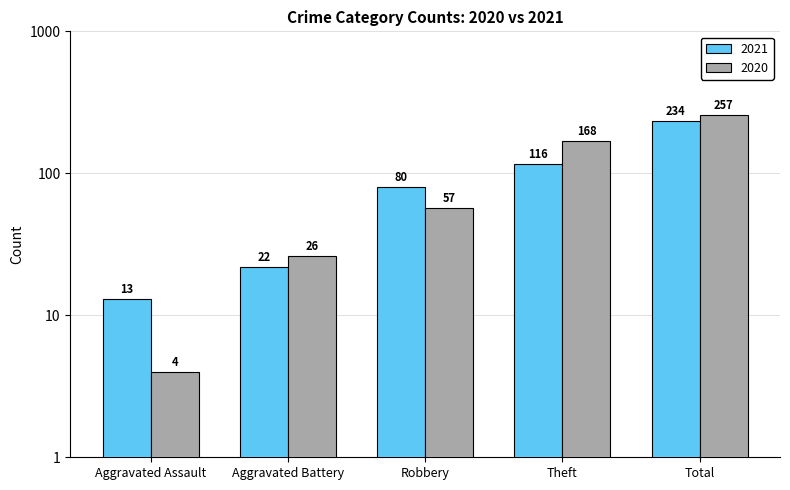

What is the label of the 1st bar from the left?

Aggravated Assault